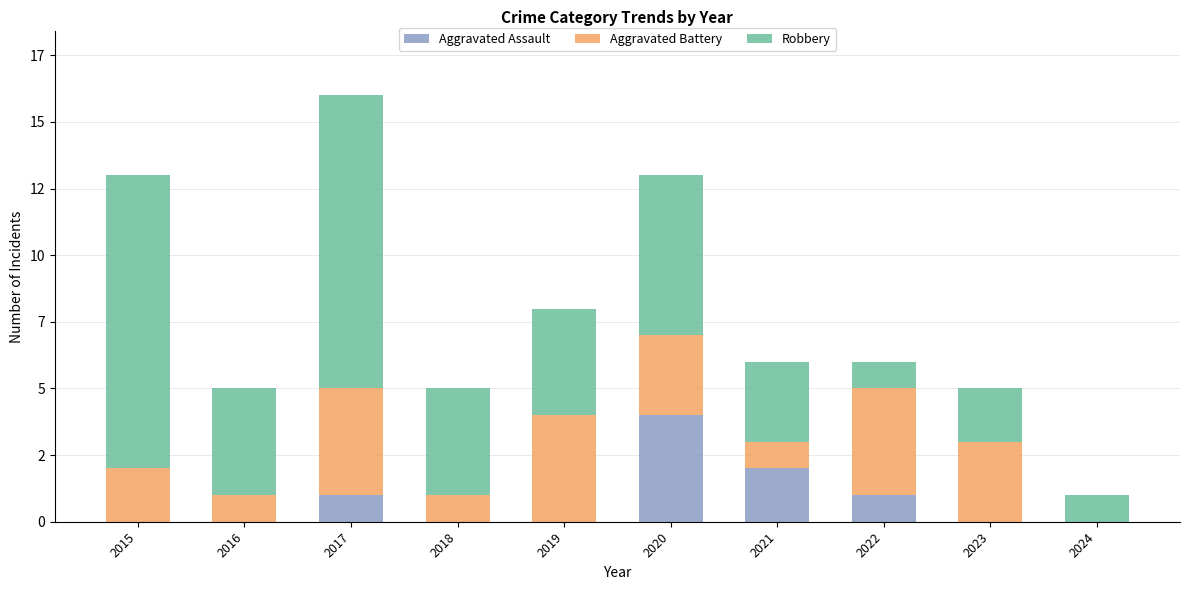

Are the bars grouped side by side (vs. stacked)?

No